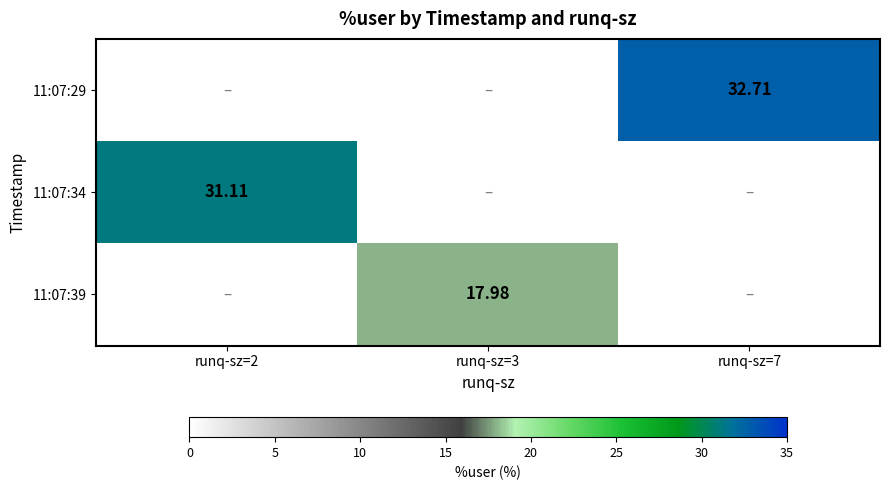

What is the average value of the 11:07:29 series?

10.9